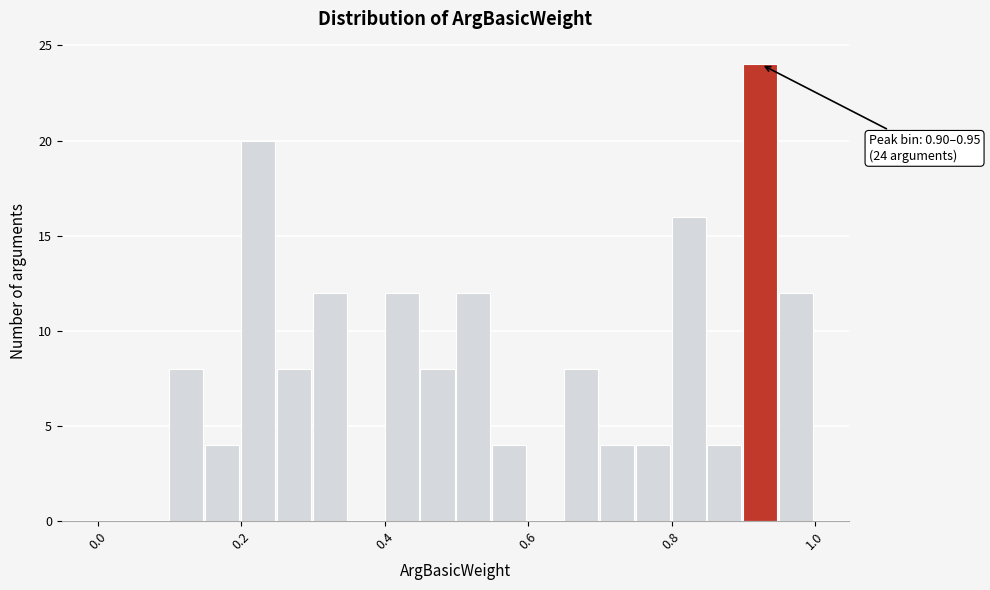

Around what value on the x-axis is the tallest bar? Give the approximate position of its centre, as read against the axis.

0.92